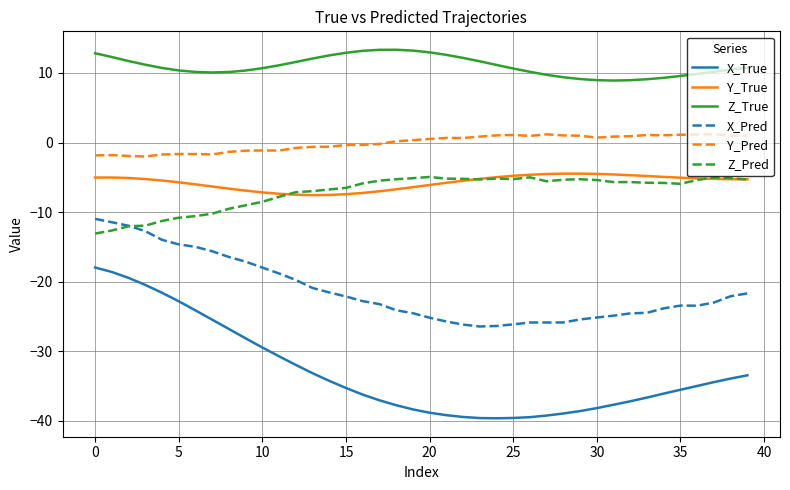

Which series has the largest total across all categories?

Z_True